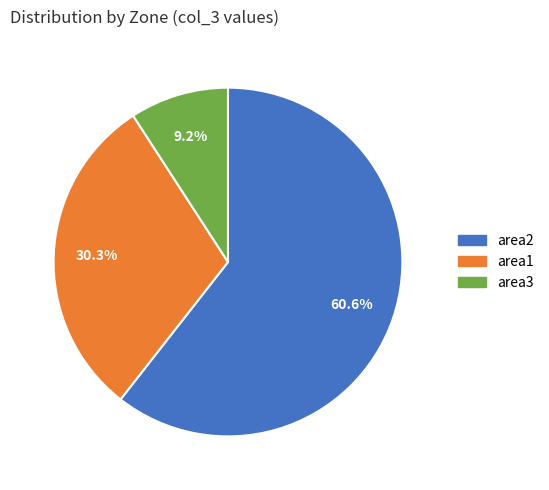

What percentage is the area3 slice, to the nearest percent?

9%